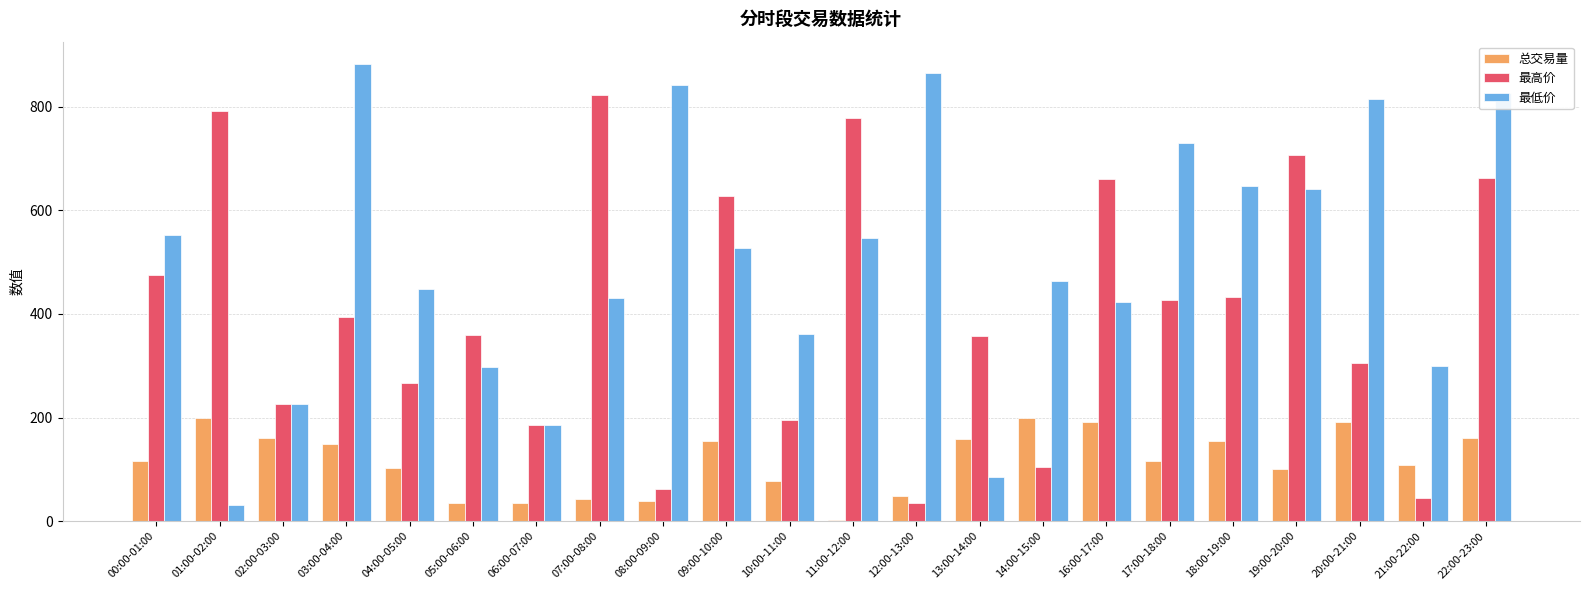

Where is 总交易量 nearest to the value 101?

19:00-20:00